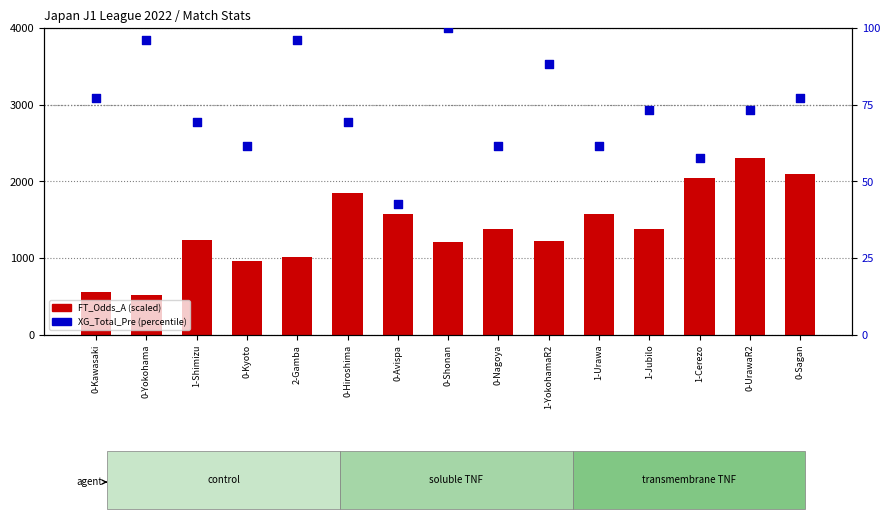

At which category is the sum across all series the highest?

0-UrawaR2